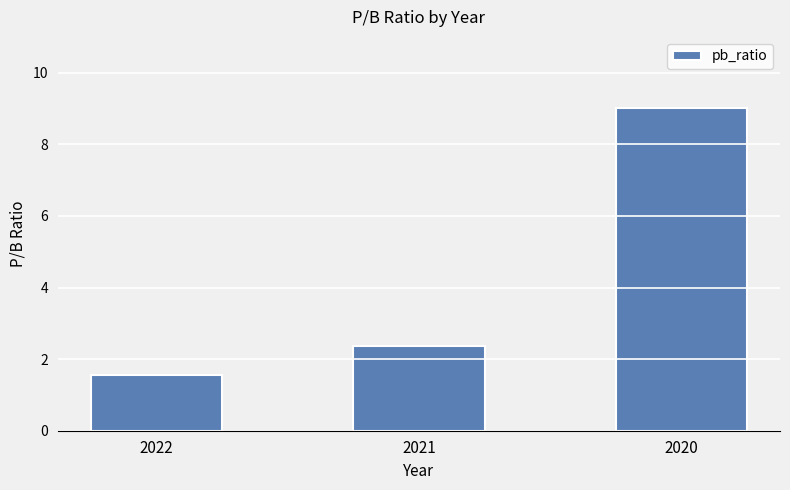

What is the change in value from 2022 to 2021?

+0.8